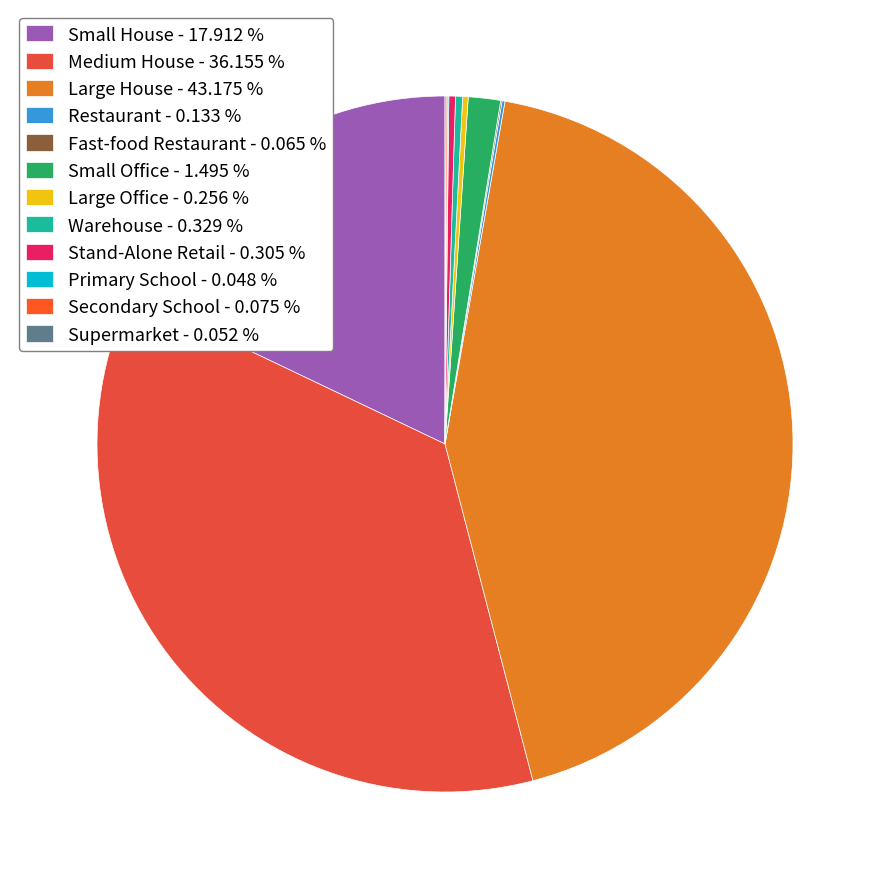

To the nearest percent, what percentage of the pie is Large House?

43%